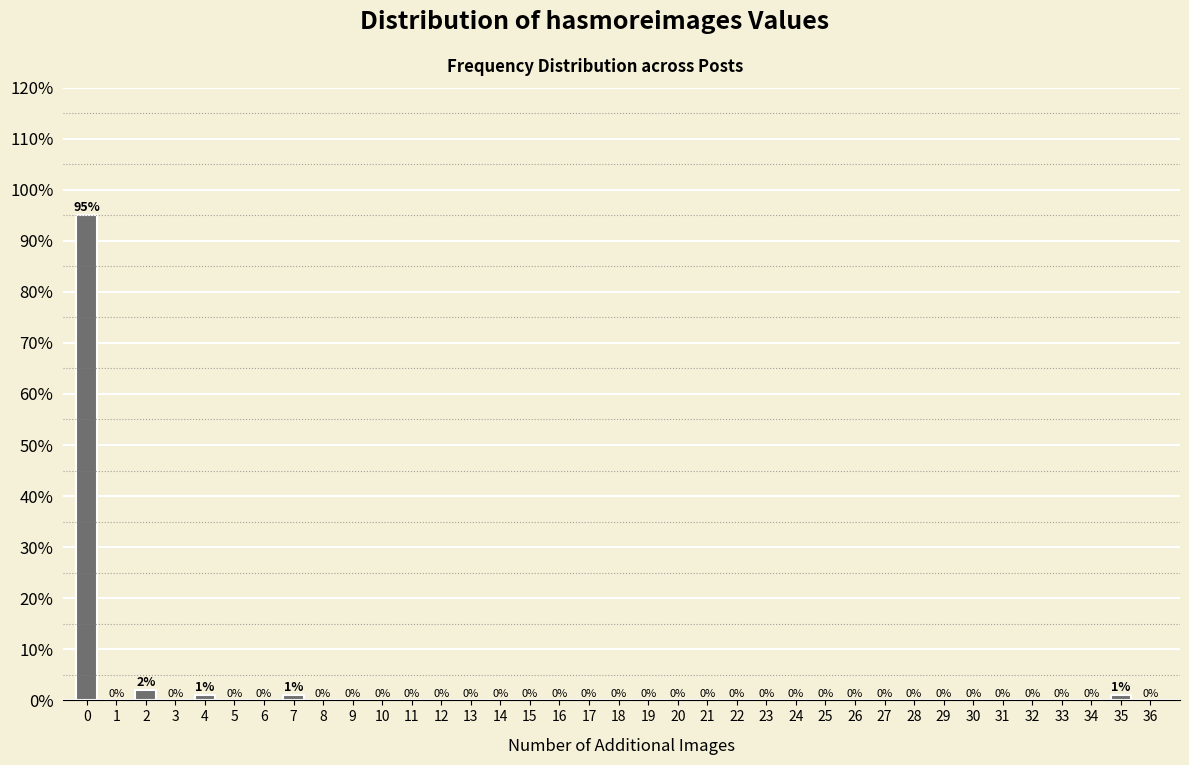

Reading left to right, list all the values displayed in this chart.

0=95	1=0	2=2	3=0	4=1	5=0	6=0	7=1	8=0	9=0	10=0	11=0	12=0	13=0	14=0	15=0	16=0	17=0	18=0	19=0	20=0	21=0	22=0	23=0	24=0	25=0	26=0	27=0	28=0	29=0	30=0	31=0	32=0	33=0	34=0	35=1	36=0